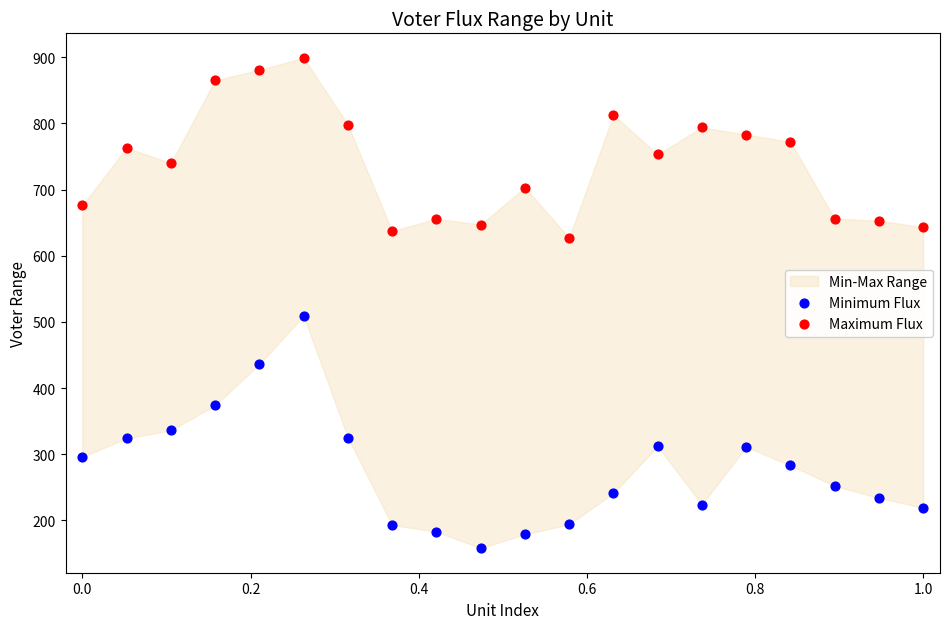

Across all series, what Y value is closest to 528?

509